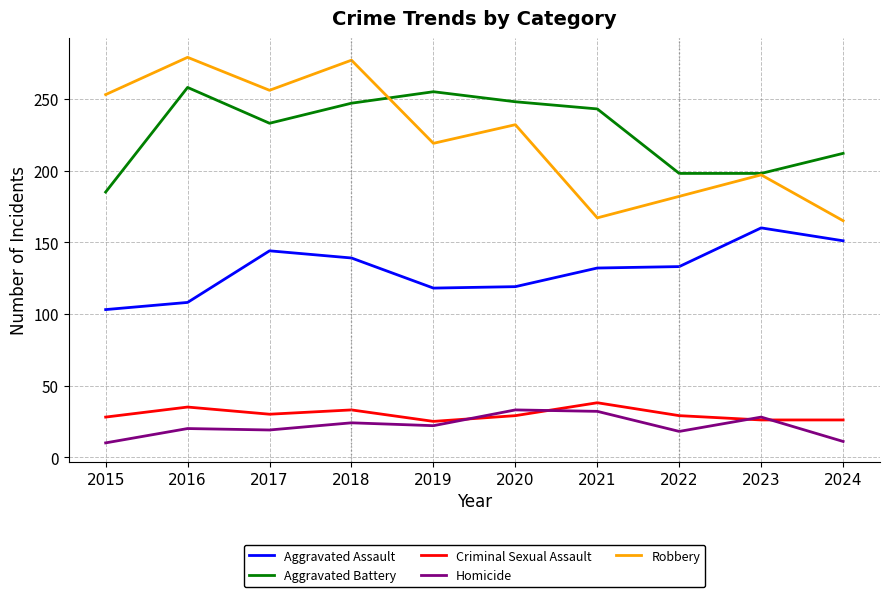

What is the lowest value of the Aggravated Assault series?

103